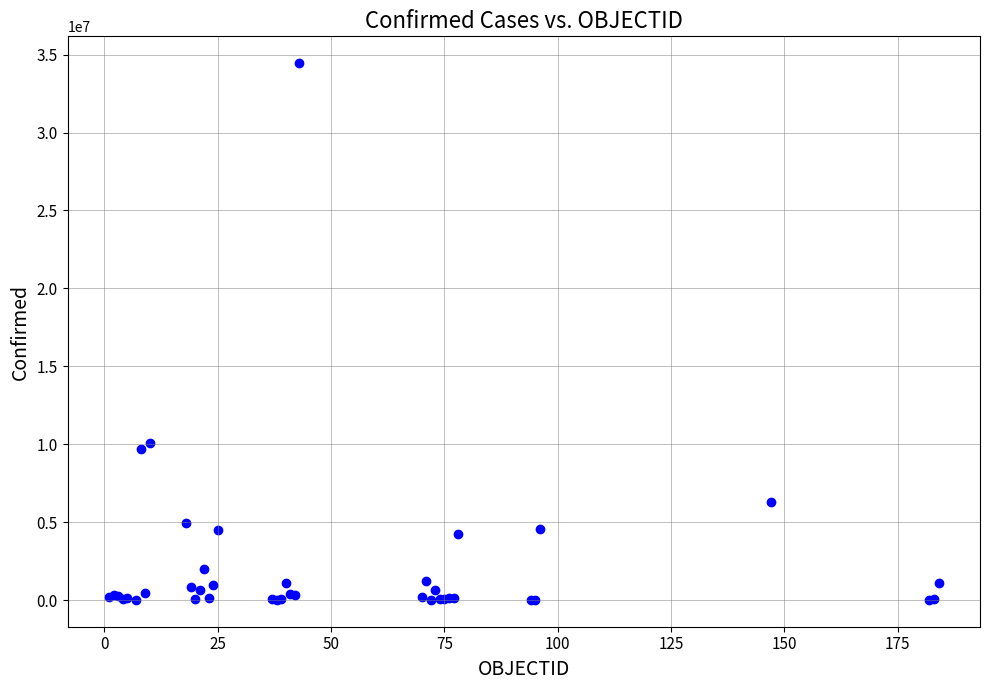

What Y value in the scatter plot is closest to 17231841?

10070868